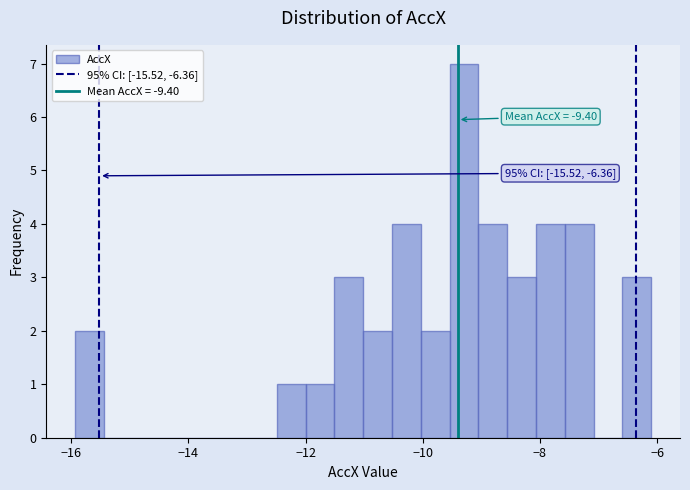

Read against the x-axis, roughly where is the centre of the tallest bar?

-9.2